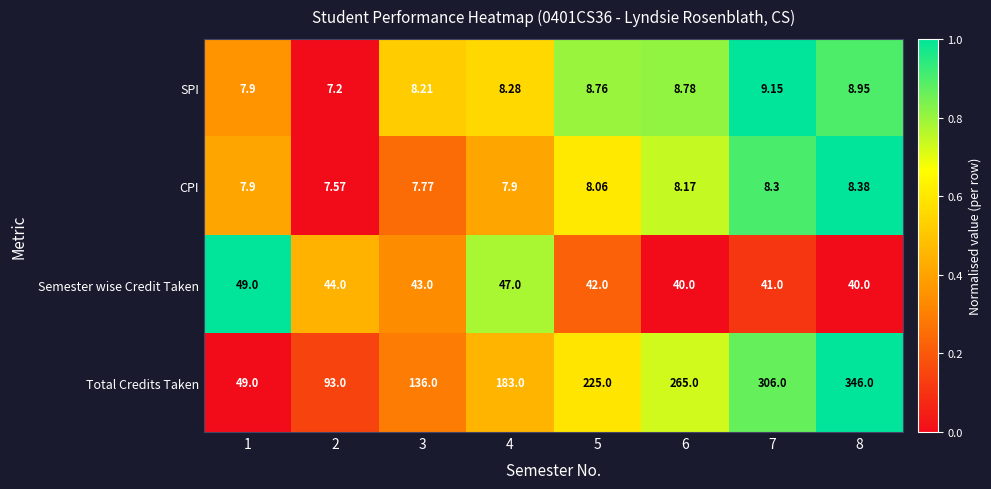

Between 1 and 2, which series saw the biggest shift?

Total Credits Taken